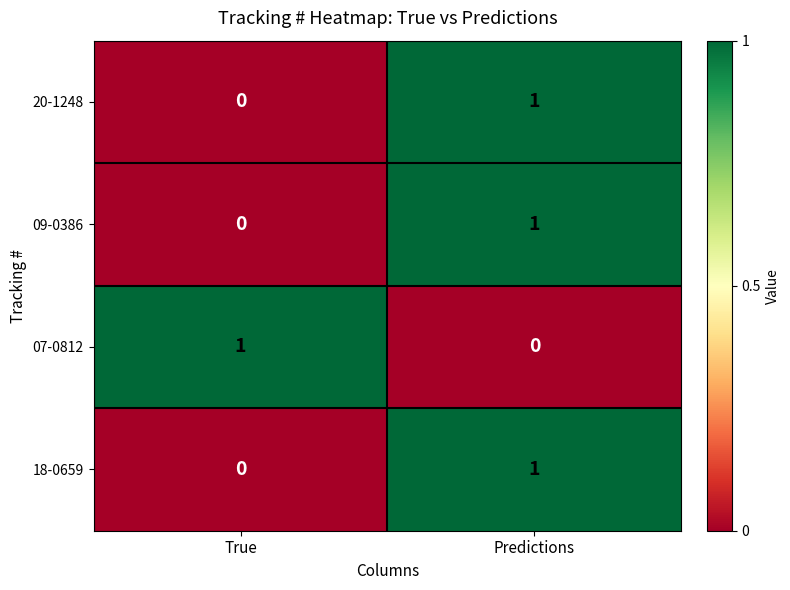

The 18-0659 series shows 0 at True. True or false?

True